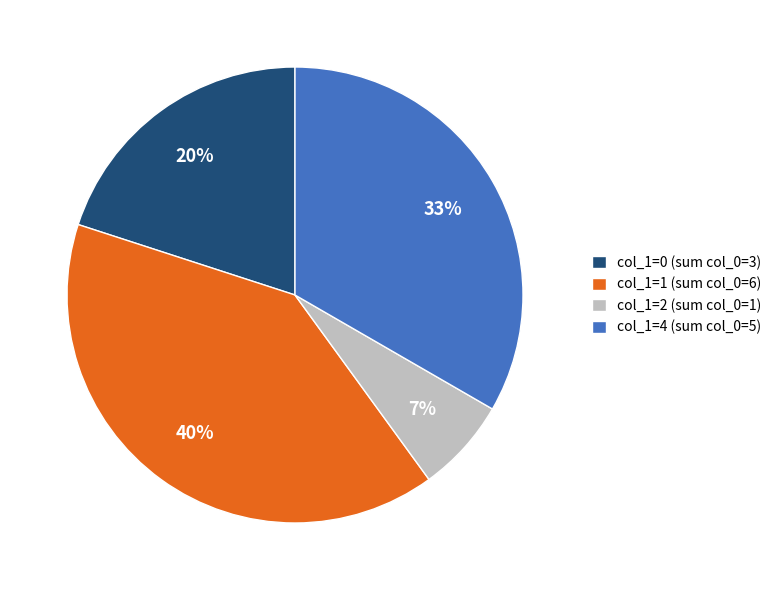

Is there a majority slice in this chart?

No